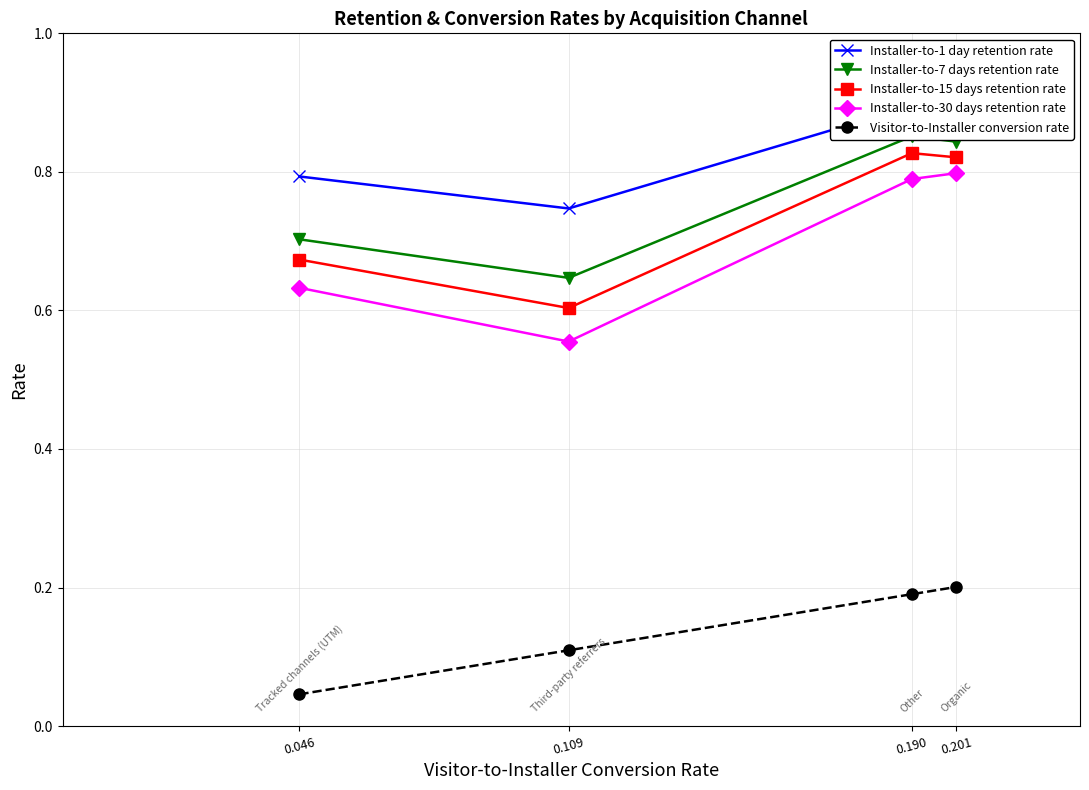

Is the value of Installer-to-1 day retention rate at 0.190 greater than the value of Installer-to-30 days retention rate at 0.046?

Yes